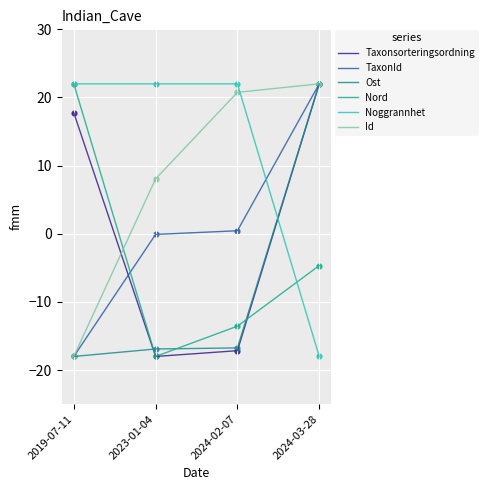

What are all the series names shown in the legend?

Taxonsorteringsordning, TaxonId, Ost, Nord, Noggrannhet, Id